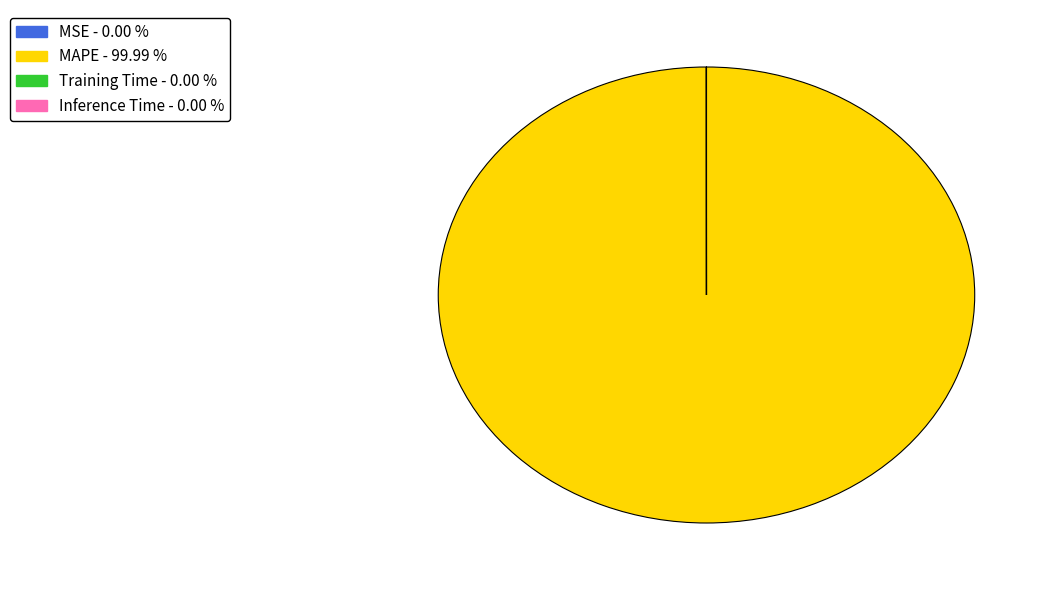

Does any single category account for the majority?

Yes